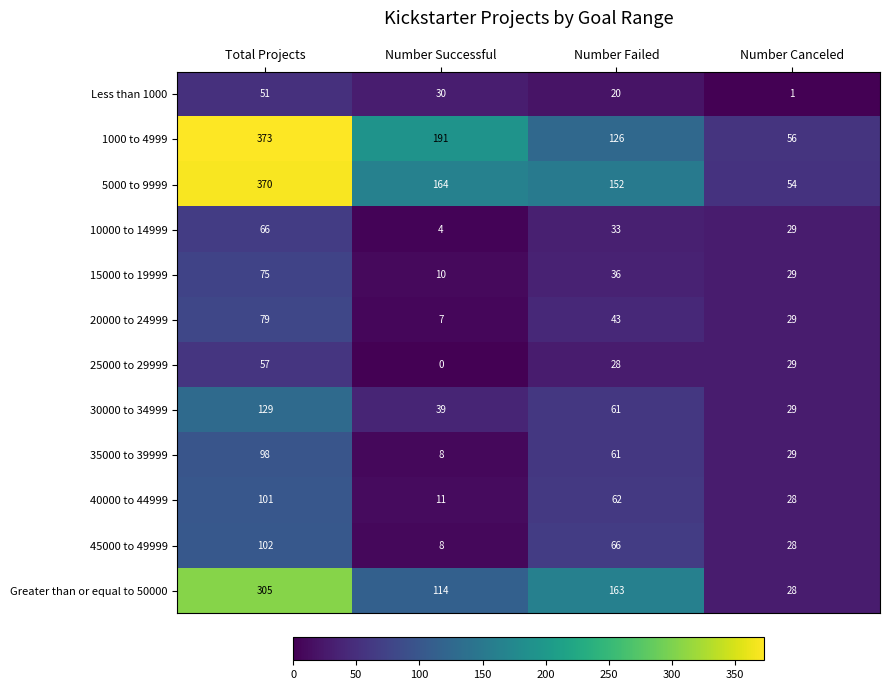

The value of 15000 to 19999 at Number Successful is 17. True or false?

False